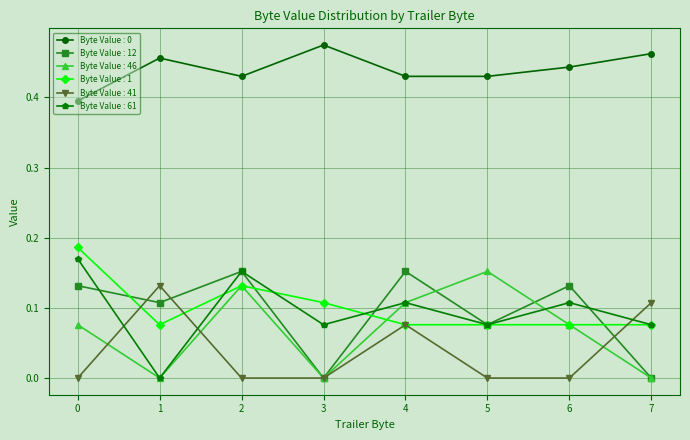

What is the total value across all series at 6?

0.8